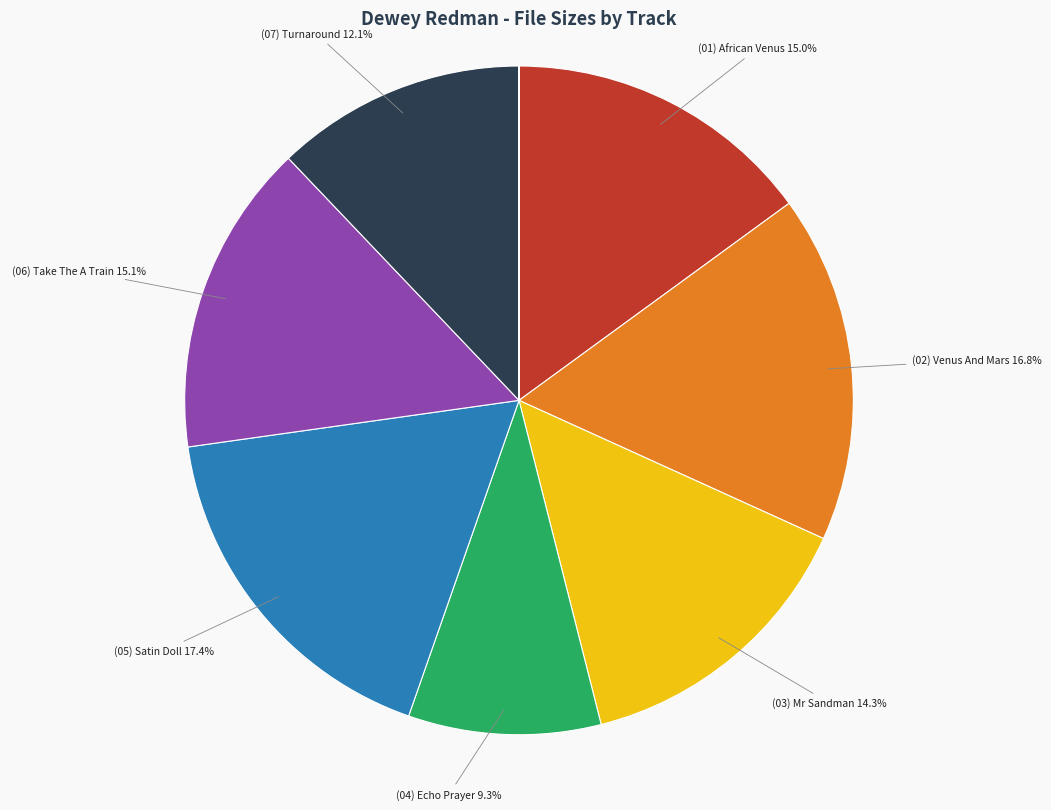

Is there a majority slice in this chart?

No